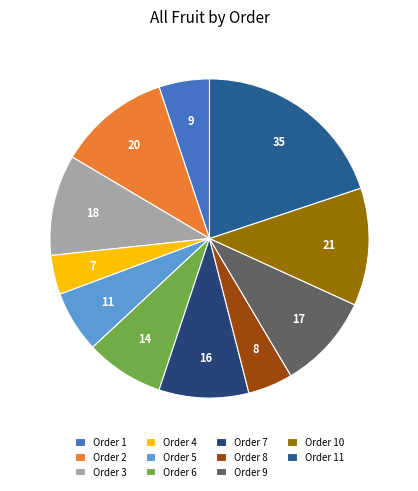

Is there a majority slice in this chart?

No